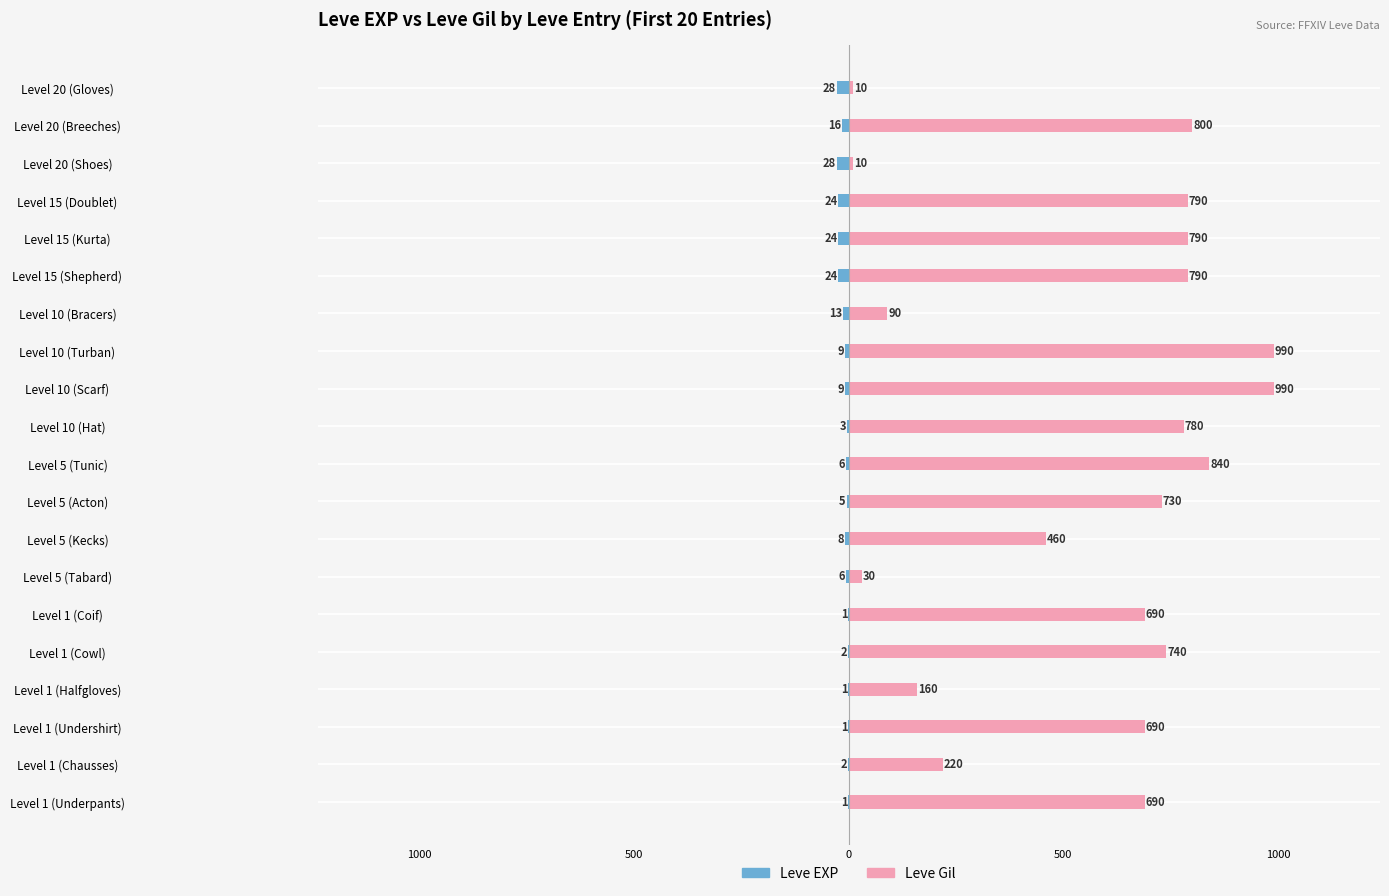

Are the bars grouped side by side (vs. stacked)?

Yes